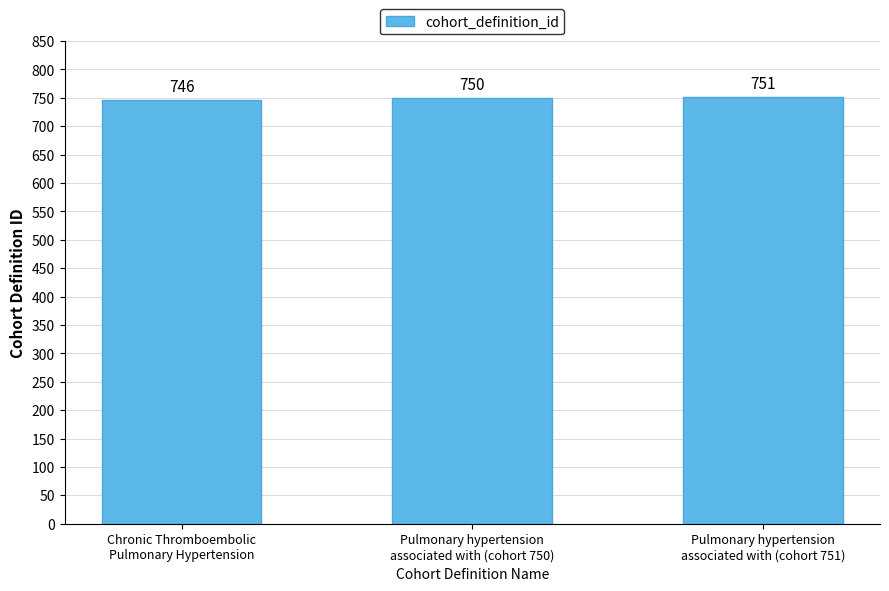

At which category does the chart reach its peak across all series?

Pulmonary hypertension
associated with (cohort 751)